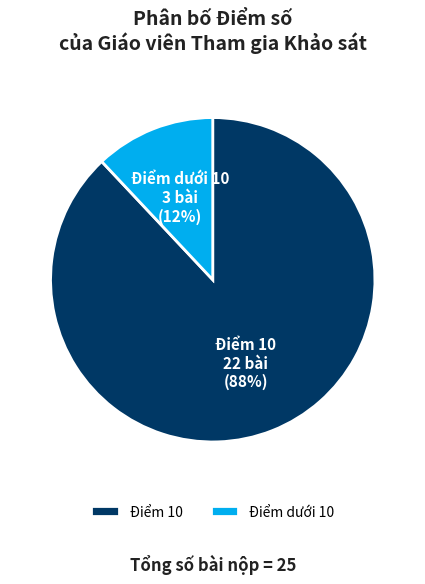

Is Điểm dưới 10 the majority of the pie?

No